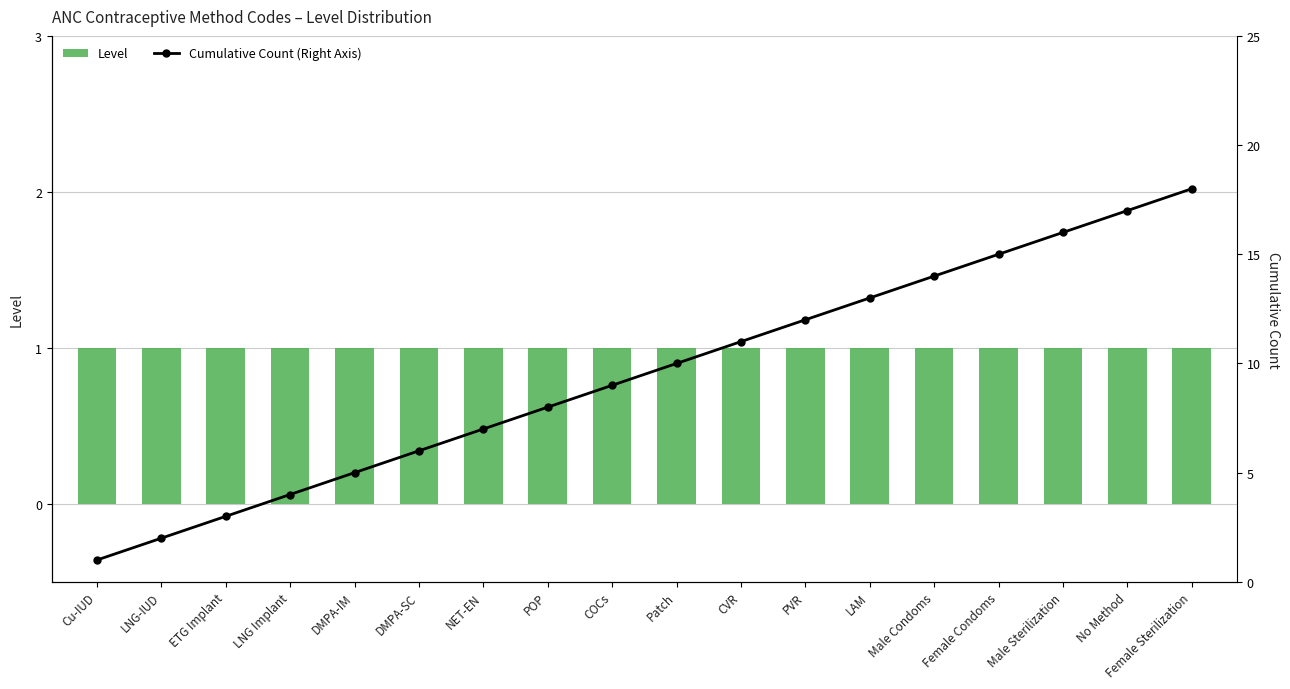

Which has a higher value, Male Sterilization or Male Condoms?

Male Sterilization